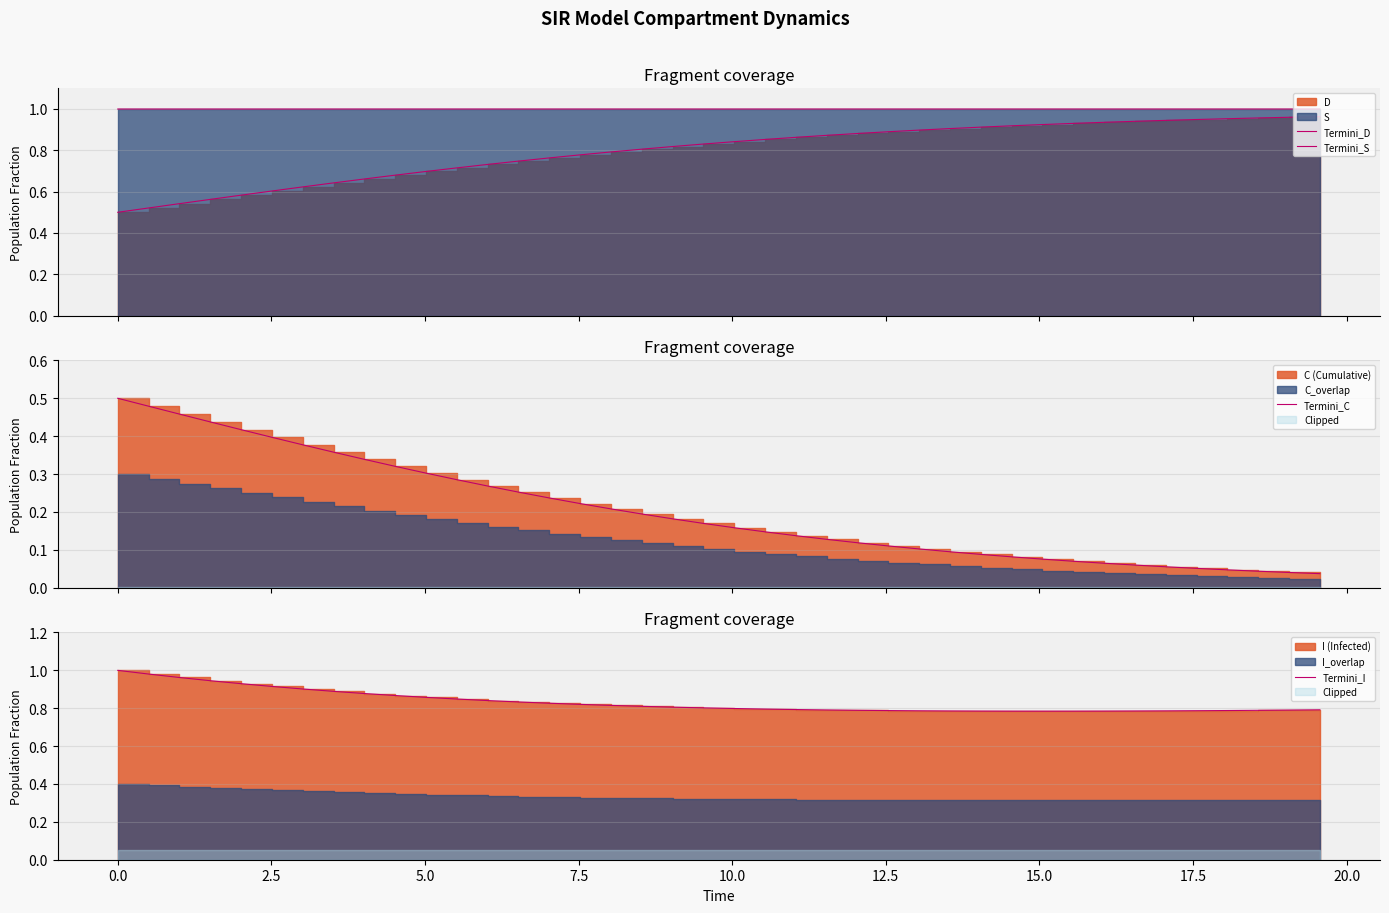

Is the value of Termini_S at 34 greater than the value of Termini_C at 15.0?

Yes